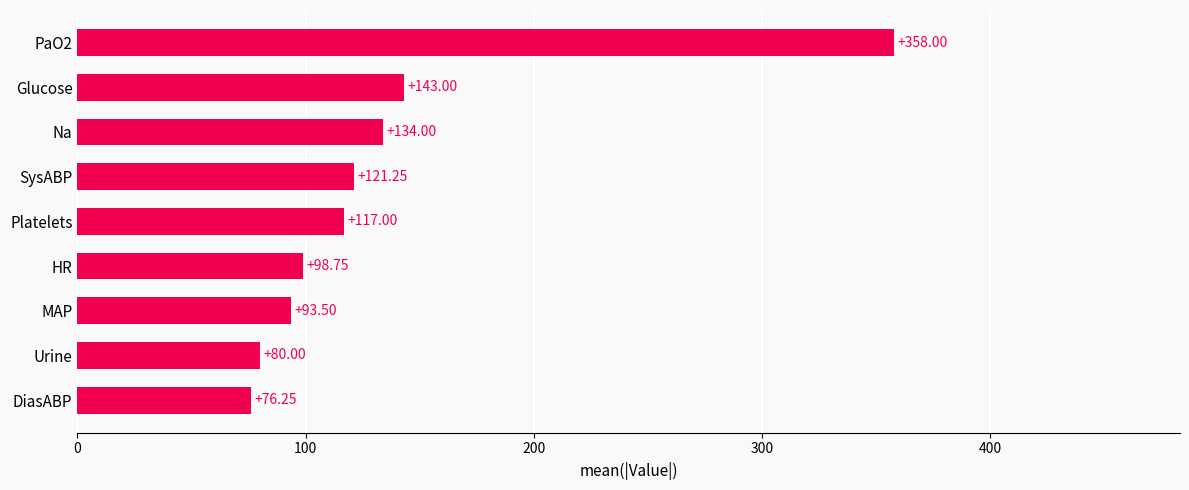

List the labels in order of value, largest first.

PaO2, Glucose, Na, SysABP, Platelets, HR, MAP, Urine, DiasABP